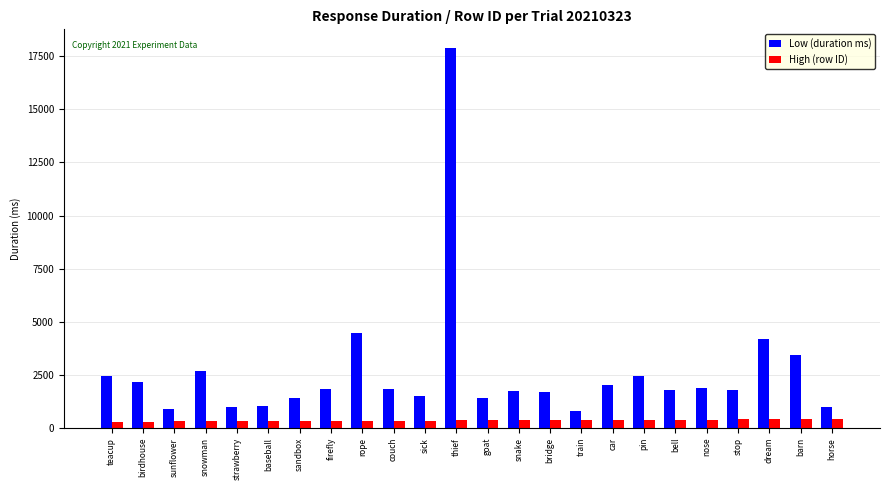

What is the minimum value shown in the chart?

298.0